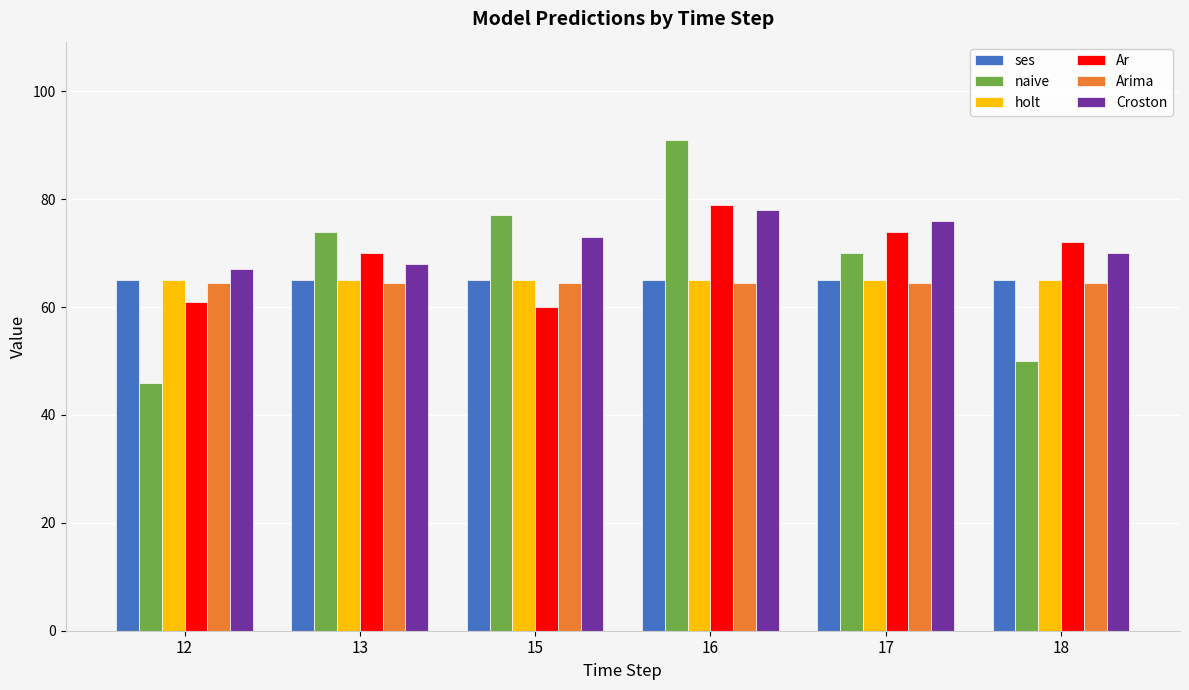

What is the value of the Arima bar at the 2nd from the left?

64.4